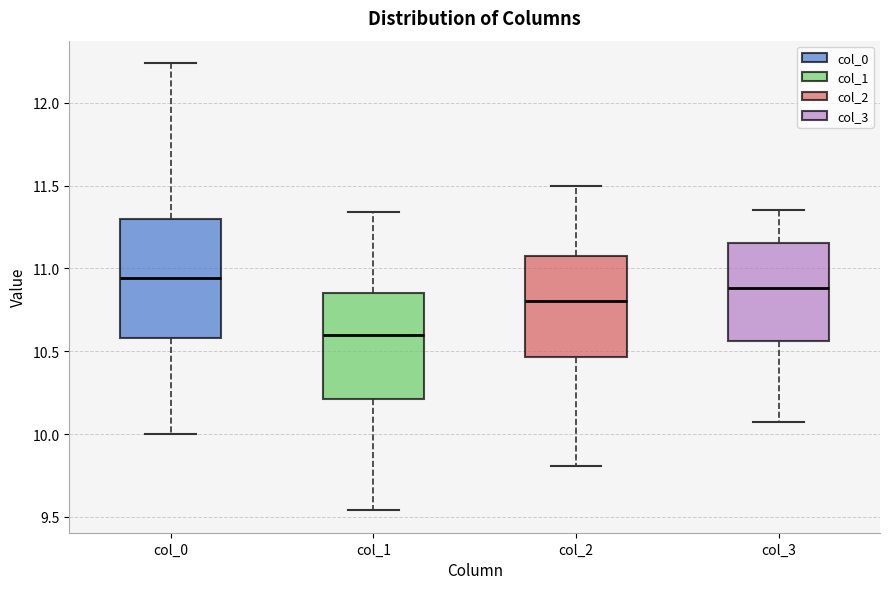

Reading left to right, transcribe this box plot: for each box, give where its median line is, the range the box spans, and where its two whiskers end, as read against the y-axis. The values are not printed on the chart, so give them approximately, as read against the axis.

col_0: median 10.95, box 10.60 to 11.30, whiskers 10.00 to 12.25
col_1: median 10.60, box 10.20 to 10.85, whiskers 9.55 to 11.35
col_2: median 10.80, box 10.45 to 11.10, whiskers 9.80 to 11.50
col_3: median 10.90, box 10.55 to 11.15, whiskers 10.10 to 11.35